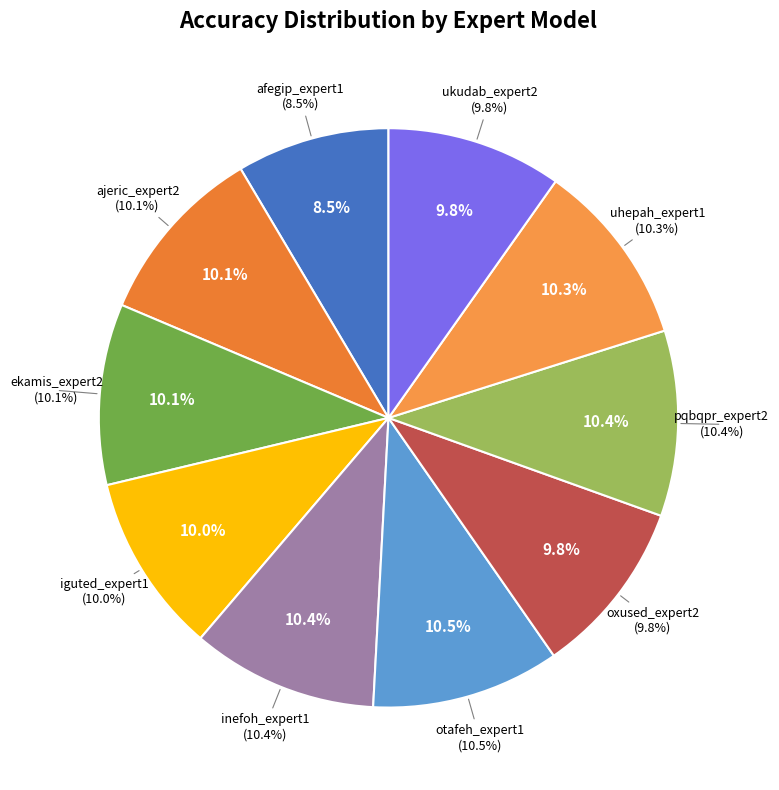

How many segments does this pie chart have?

10